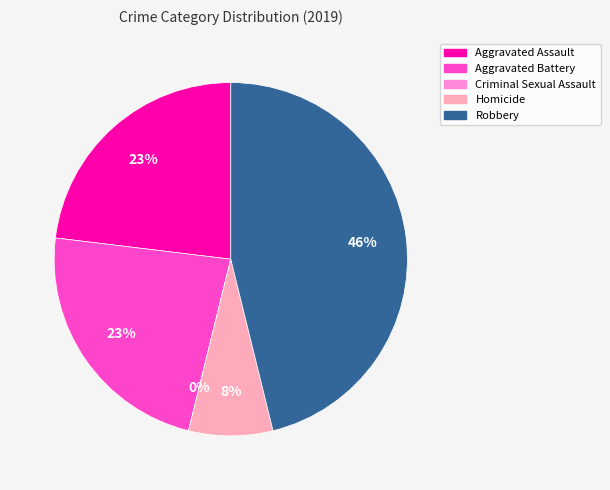

The Homicide slice represents 2% of the pie. True or false?

False